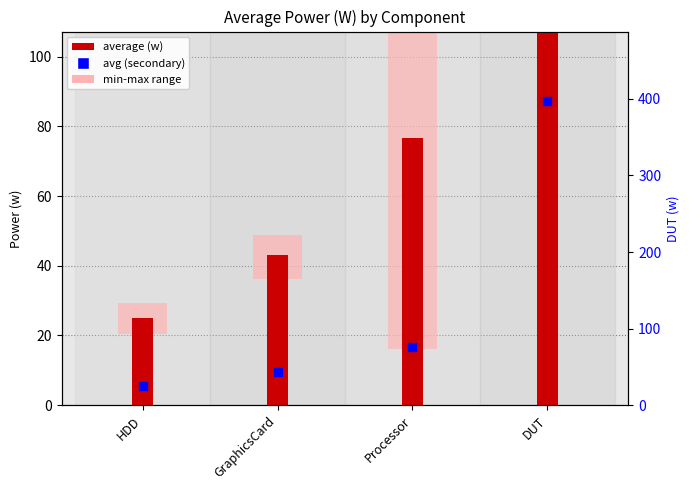

Which series contains the highest Y value?

average (w)